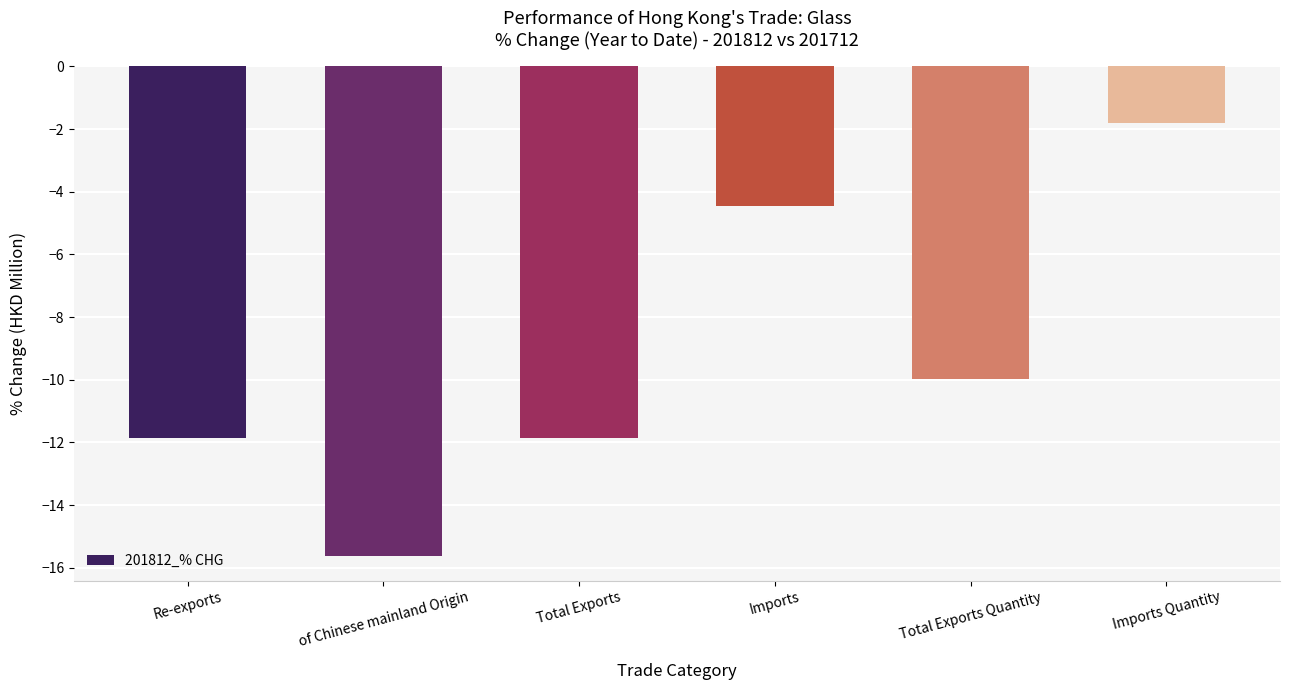

Read the value at Imports.

-4.5